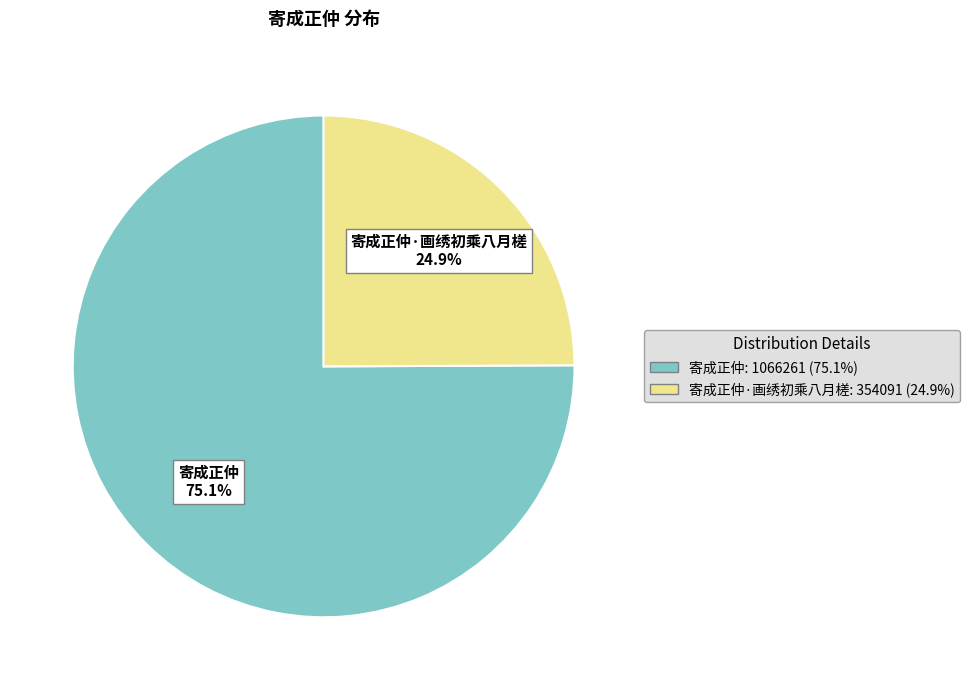

To the nearest percent, what portion does 寄成正仲 represent?

75%